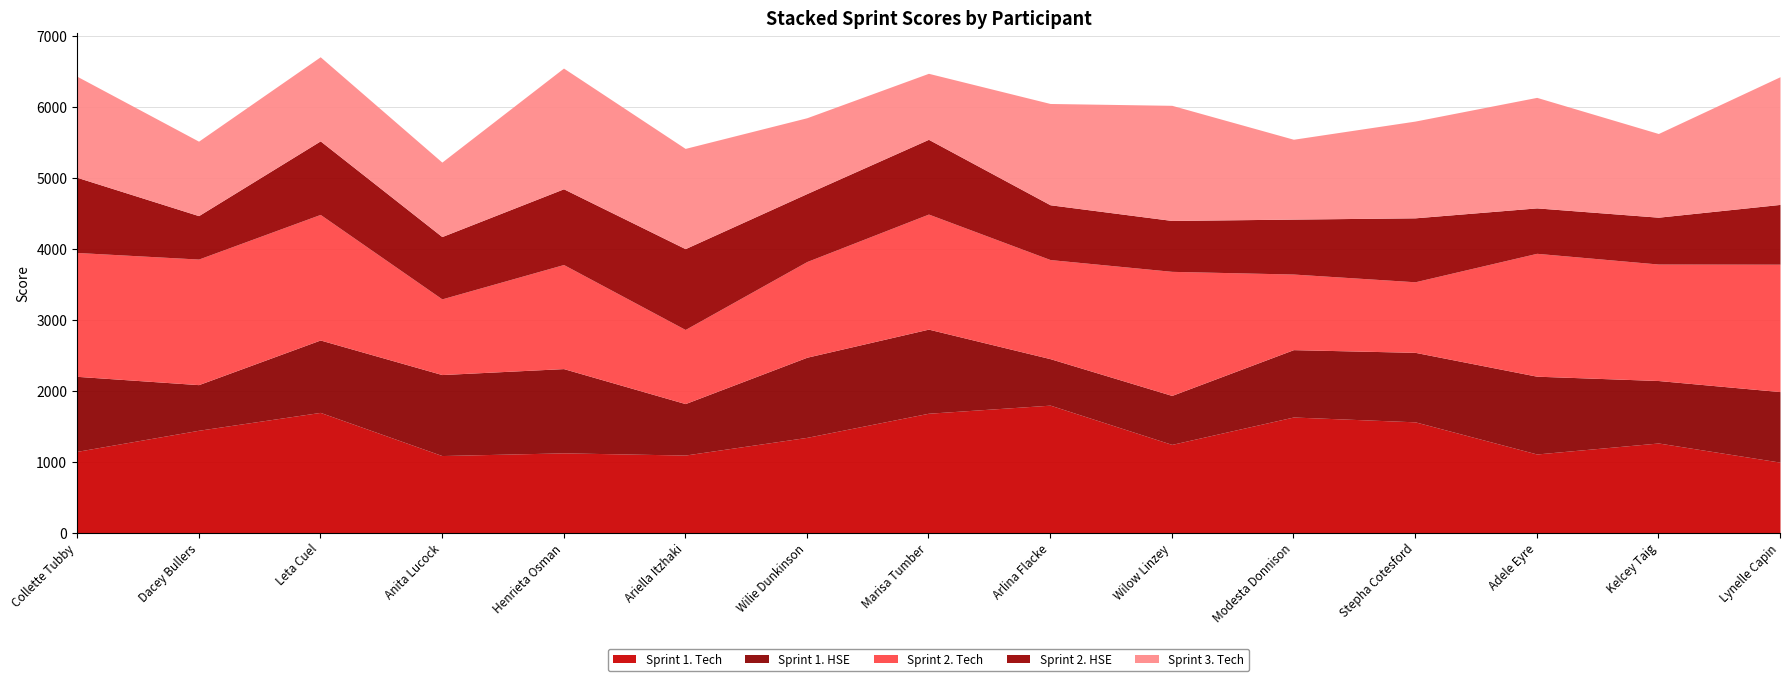

List the series in order of their peak value, lowest first.

Sprint 2. HSE, Sprint 1. HSE, Sprint 2. Tech, Sprint 1. Tech, Sprint 3. Tech